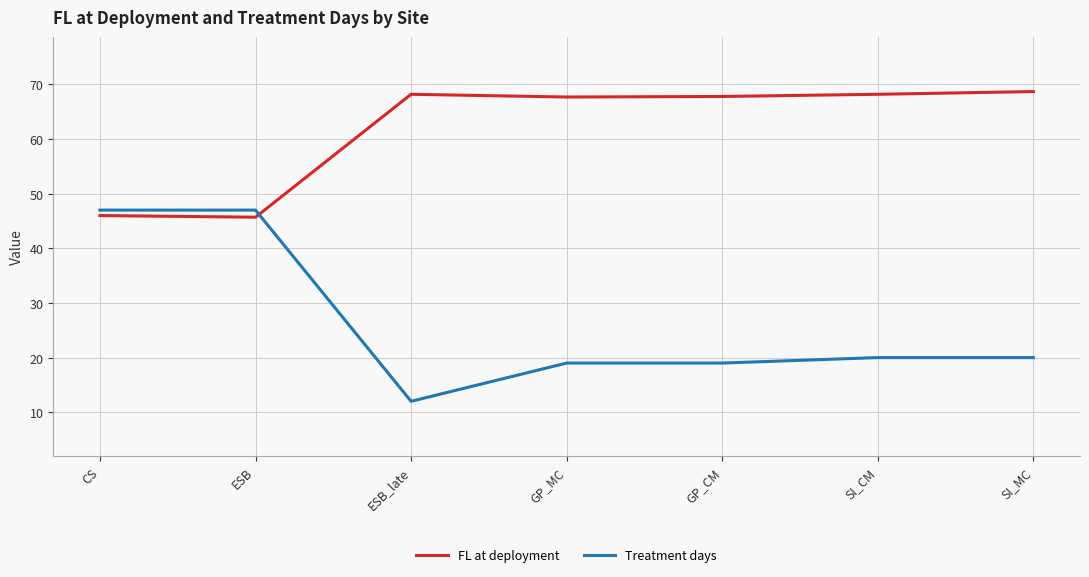

List the series in order of their overall mean, lowest first.

Treatment days, FL at deployment